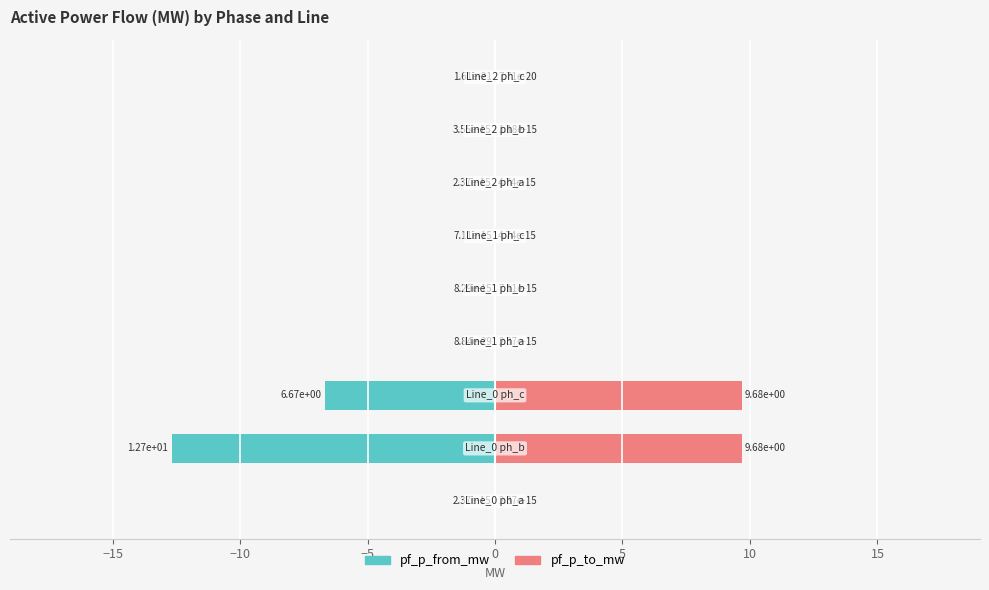

What is the value of the pf_p_to_mw bar at the 2nd from the left?

9.7